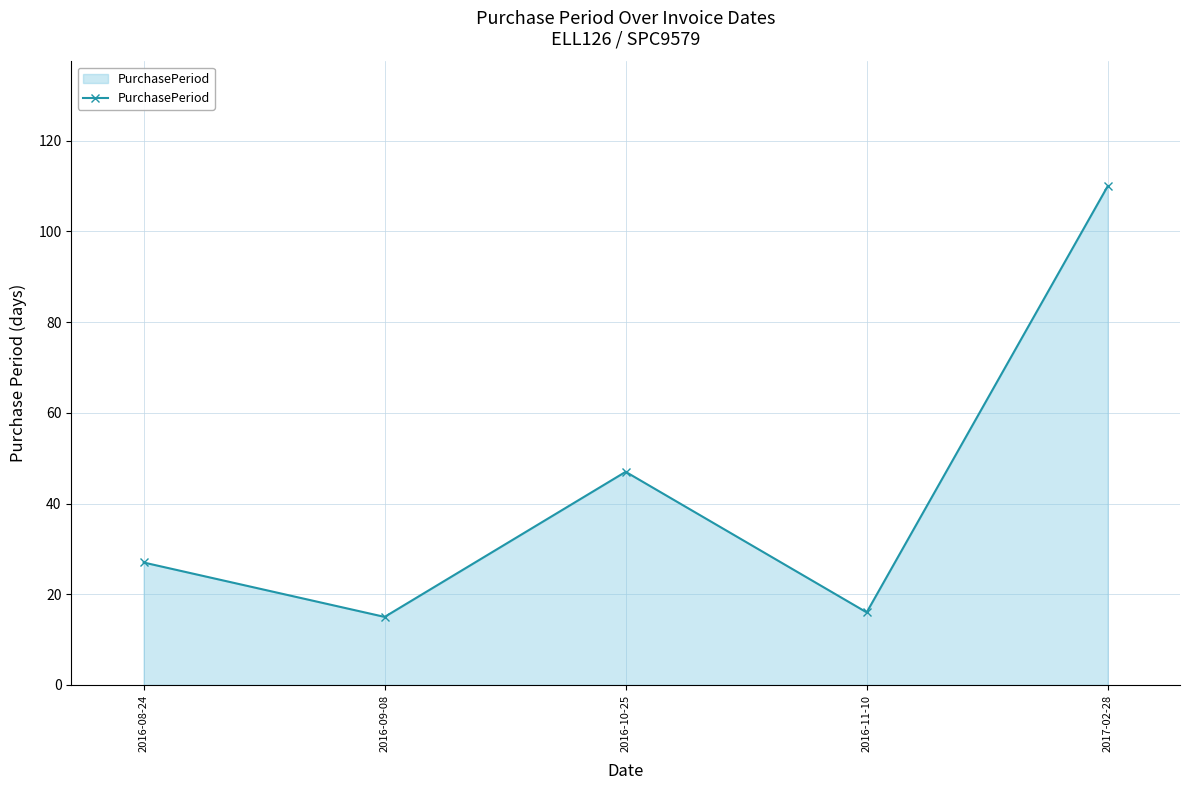

What is the label of the 2nd point from the left?

2016-09-08